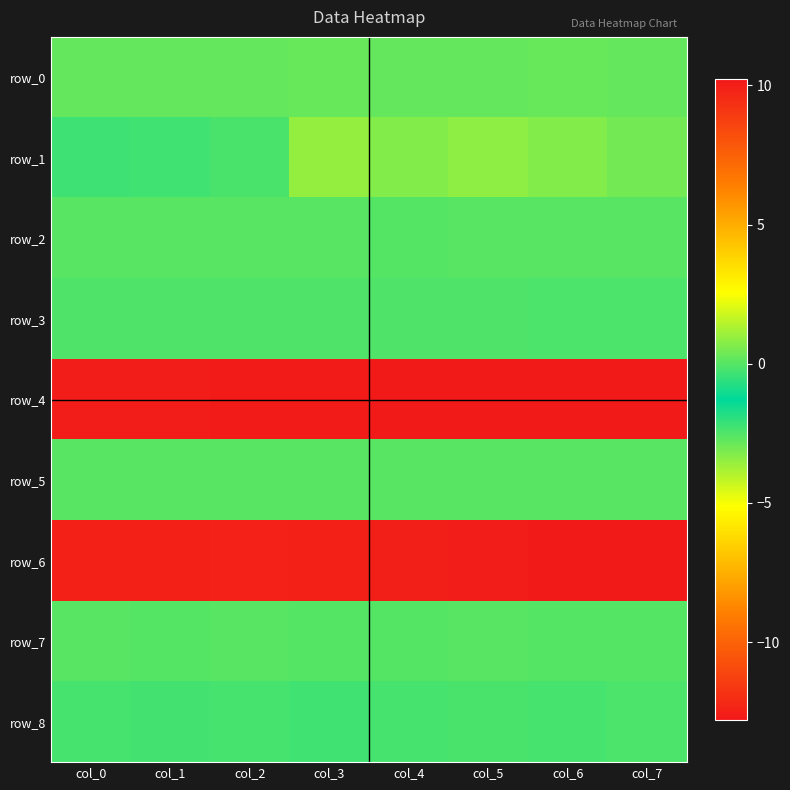

Reading left to right, list all the values displayed in this chart.

row_0: col_0=0.2	col_1=0.2	col_2=0.2	col_3=0.2	col_4=0.2	col_5=0.2	col_6=0.3	col_7=0.2
row_1: col_0=-0.4	col_1=-0.3	col_2=-0.2	col_3=0.9	col_4=0.7	col_5=0.8	col_6=0.7	col_7=0.4
row_2: col_0=0.0	col_1=0.0	col_2=0.0	col_3=0.0	col_4=0.0	col_5=0.0	col_6=0.1	col_7=0.0
row_3: col_0=-0.1	col_1=-0.1	col_2=-0.1	col_3=-0.1	col_4=-0.1	col_5=-0.1	col_6=-0.1	col_7=-0.1
row_4: col_0=10.0	col_1=10.1	col_2=10.1	col_3=10.1	col_4=10.1	col_5=10.2	col_6=10.2	col_7=10.2
row_5: col_0=0.0	col_1=0.0	col_2=0.0	col_3=0.0	col_4=0.0	col_5=0.0	col_6=0.0	col_7=0.0
row_6: col_0=-12.5	col_1=-12.5	col_2=-12.5	col_3=-12.5	col_4=-12.6	col_5=-12.6	col_6=-12.7	col_7=-12.8
row_7: col_0=0.0	col_1=0.0	col_2=0.0	col_3=0.0	col_4=0.0	col_5=0.0	col_6=0.0	col_7=0.0
row_8: col_0=-0.2	col_1=-0.3	col_2=-0.2	col_3=-0.3	col_4=-0.2	col_5=-0.2	col_6=-0.2	col_7=-0.1